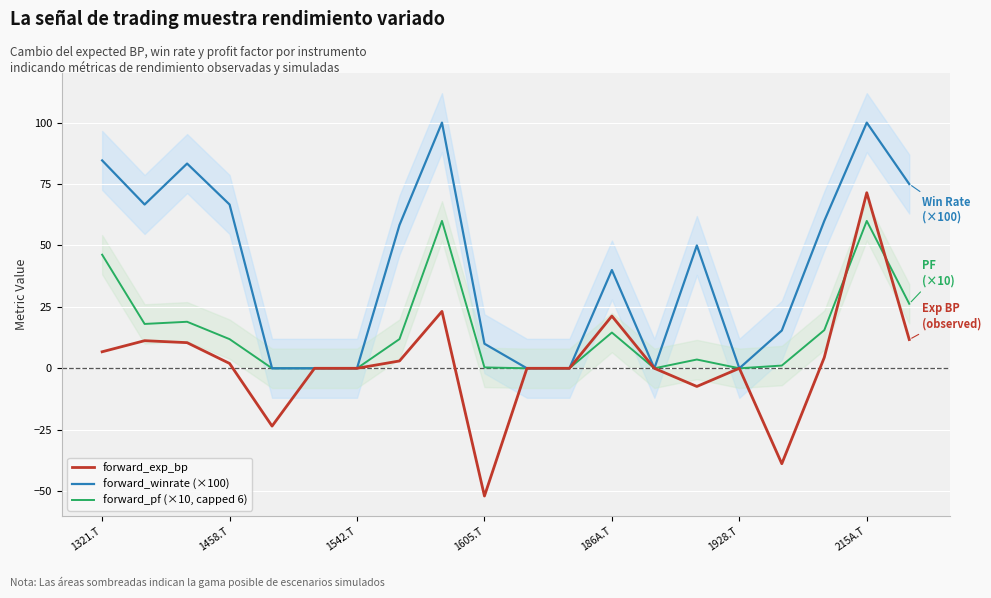

Rank the series by their maximum value, from highest to lowest.

forward_winrate (×100), forward_exp_bp, forward_pf (×10, capped 6)